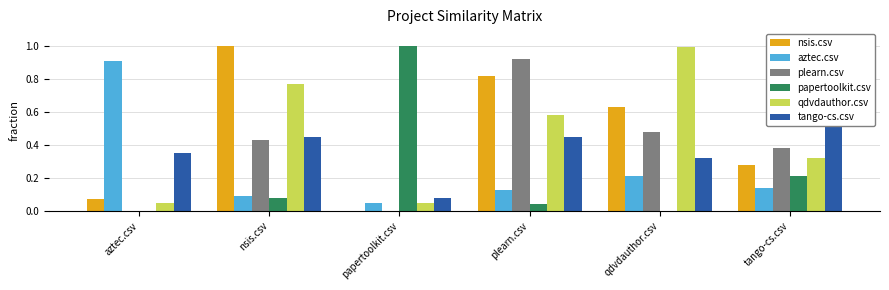

What is the spread (max minus min) of values at plearn.csv?

0.9